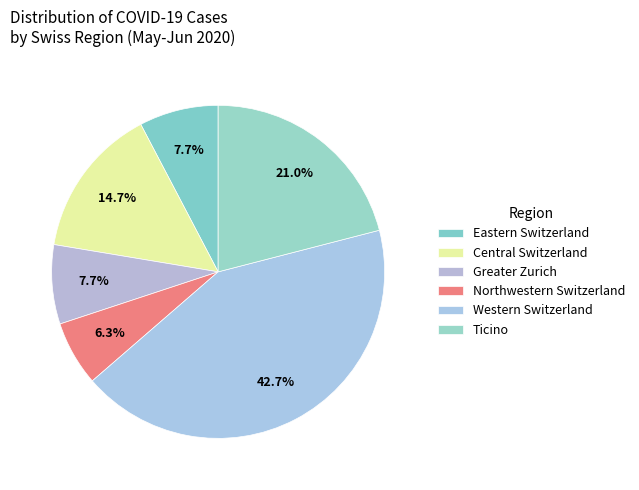

Does any single category account for the majority?

No